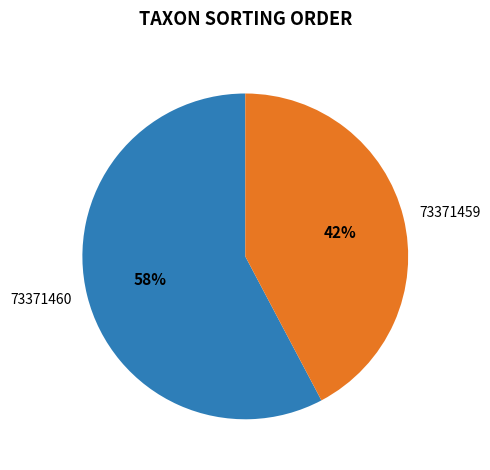

Which slice is the largest?

73371460